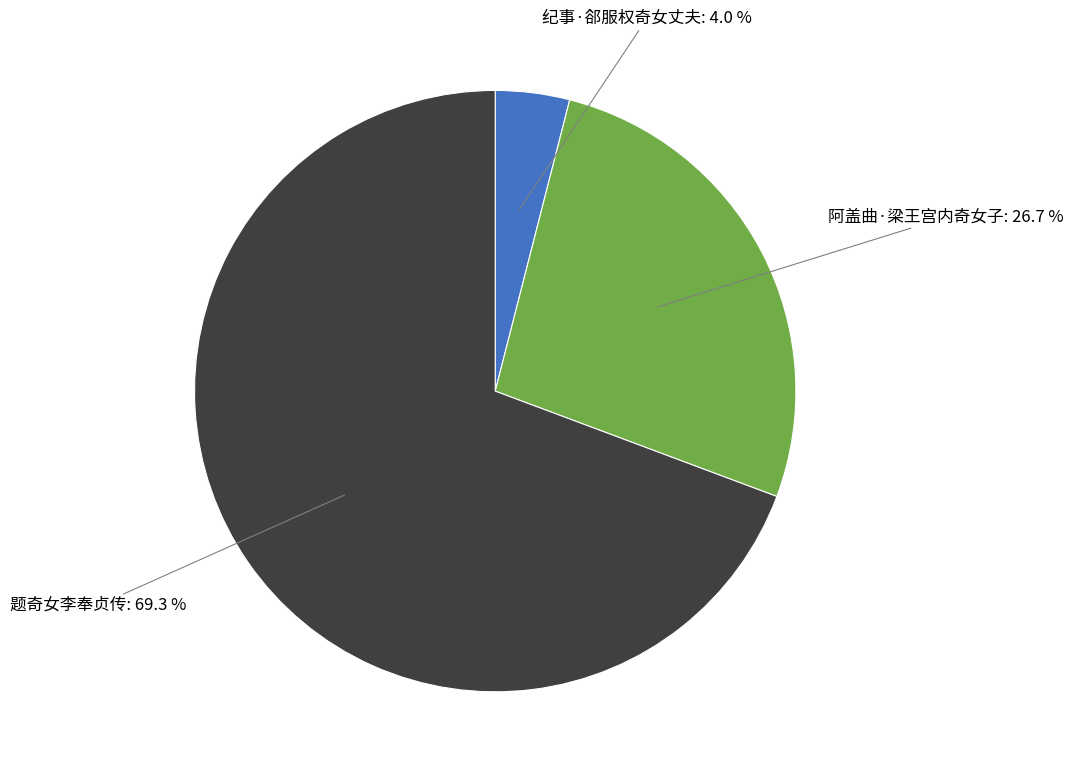

Is there any slice that represents more than half of the pie?

Yes